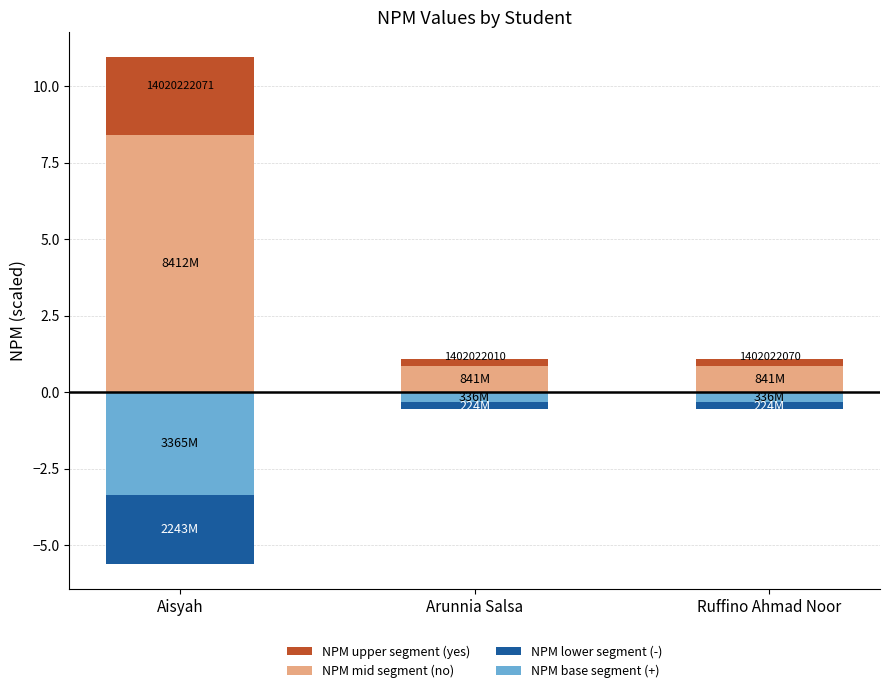

What is the sum of all NPM base segment (+) values?

-4.0